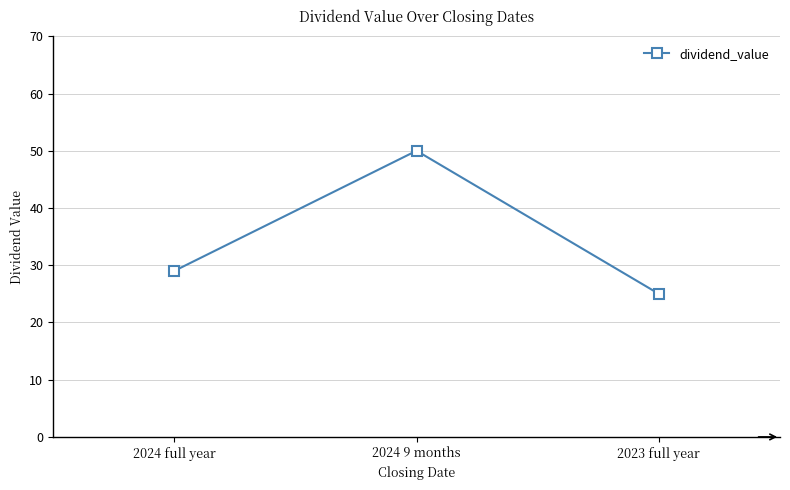

Is it true that the value at 2024 9 months is 71?

False